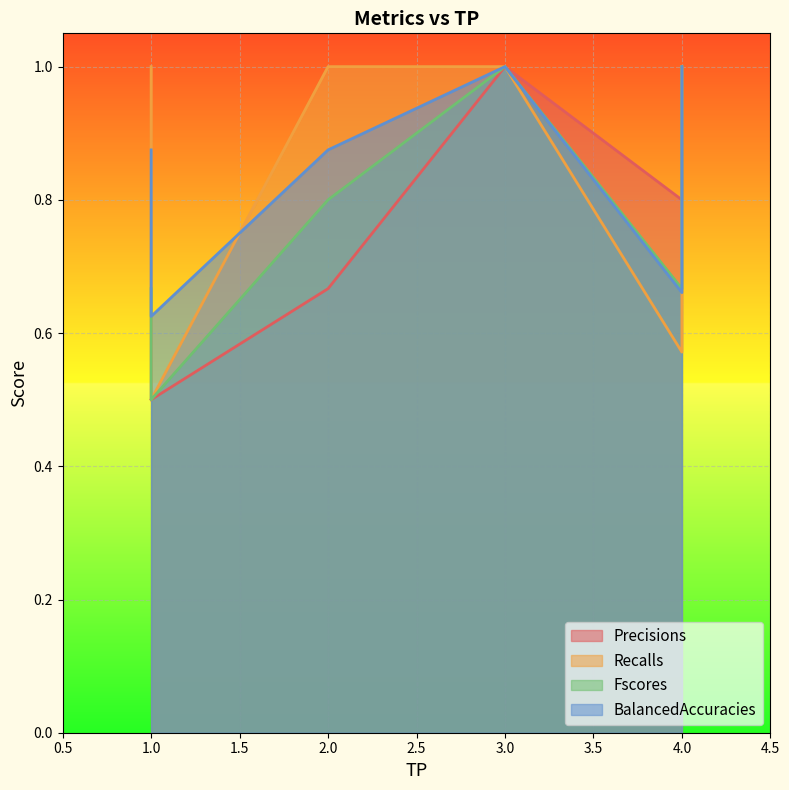

What is the difference between the highest and lowest values at 1.2?

0.2